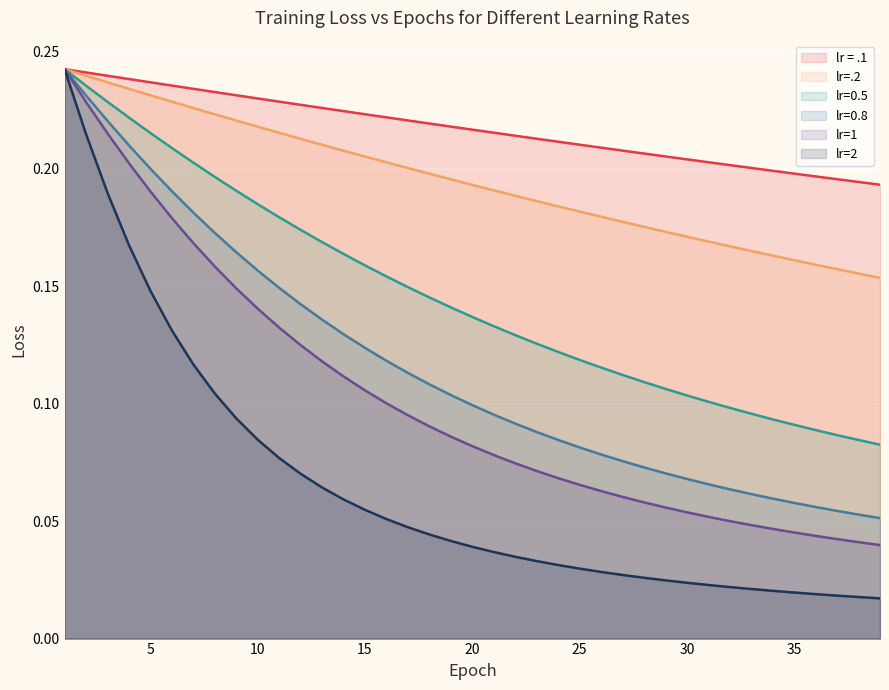

True or false: lr=2 and lr=.2 cross at least once.

False